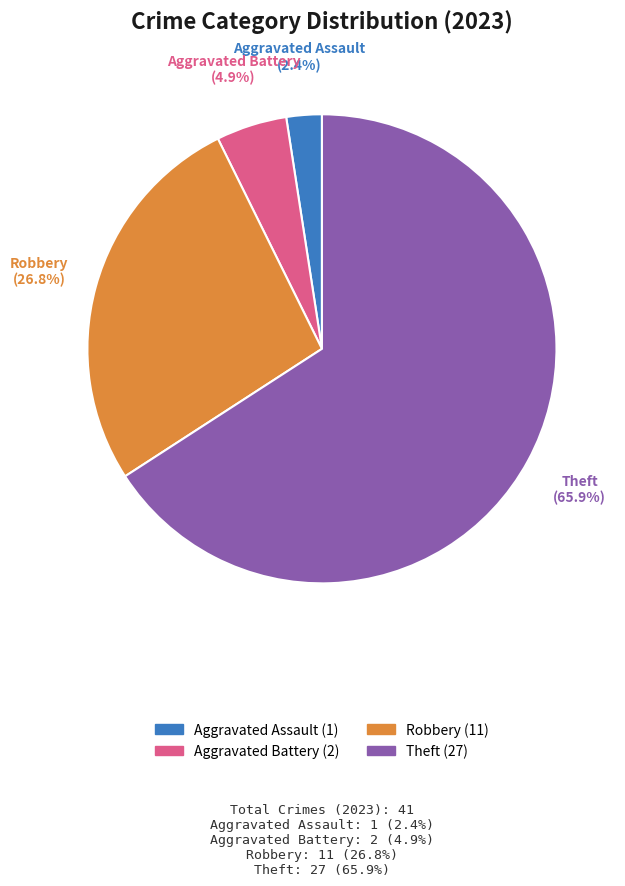

To the nearest percent, what is the average slice percentage?

25%